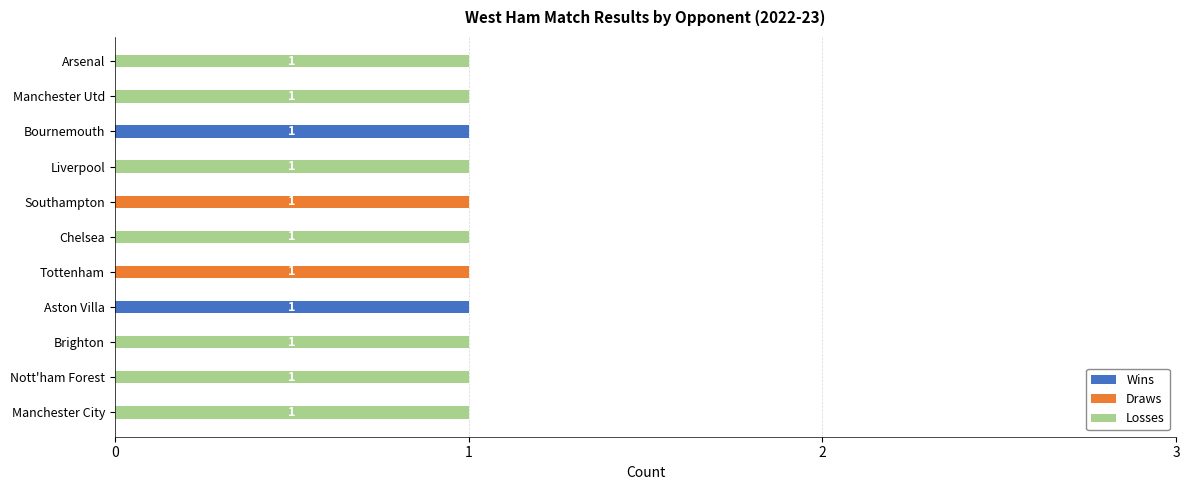

The Wins series shows 0 at Nott'ham Forest. True or false?

True